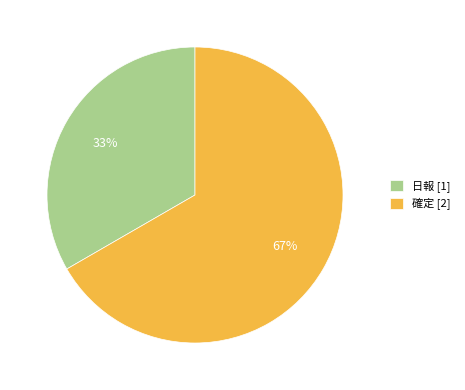

How many slices are in this pie chart?

2